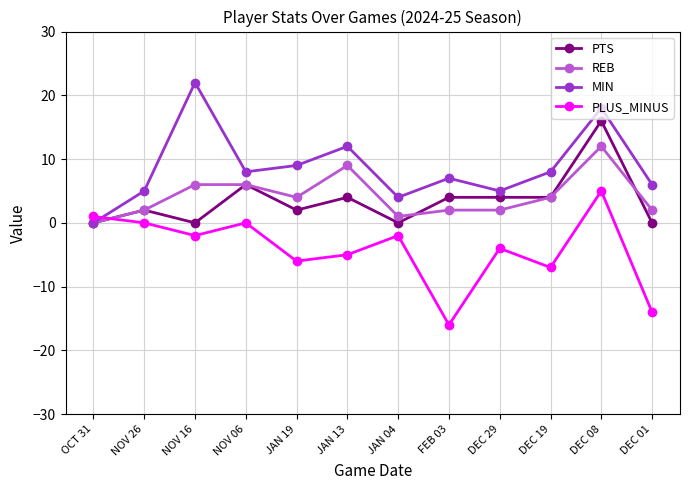

Is it true that PLUS_MINUS equals -7 at DEC 19?

True